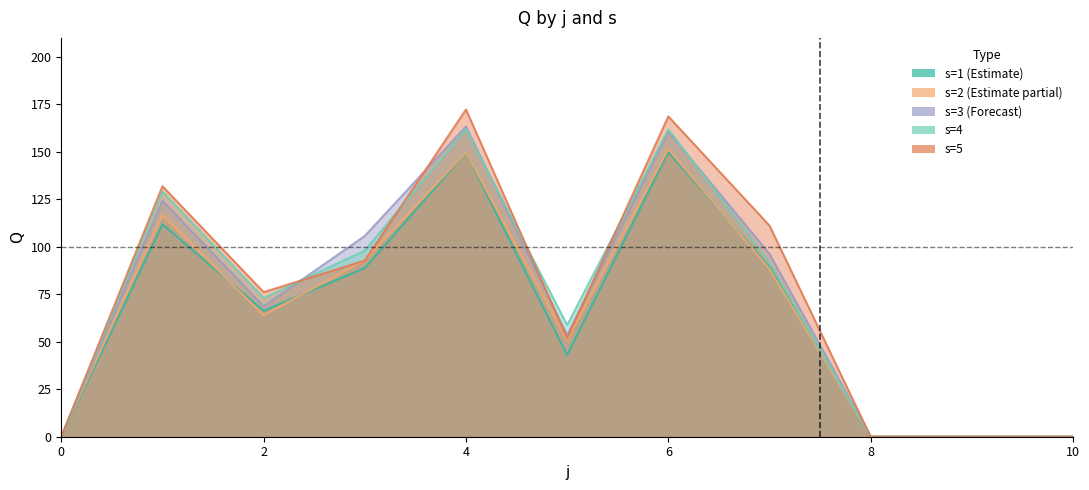

What is the maximum value shown in the chart?

172.3